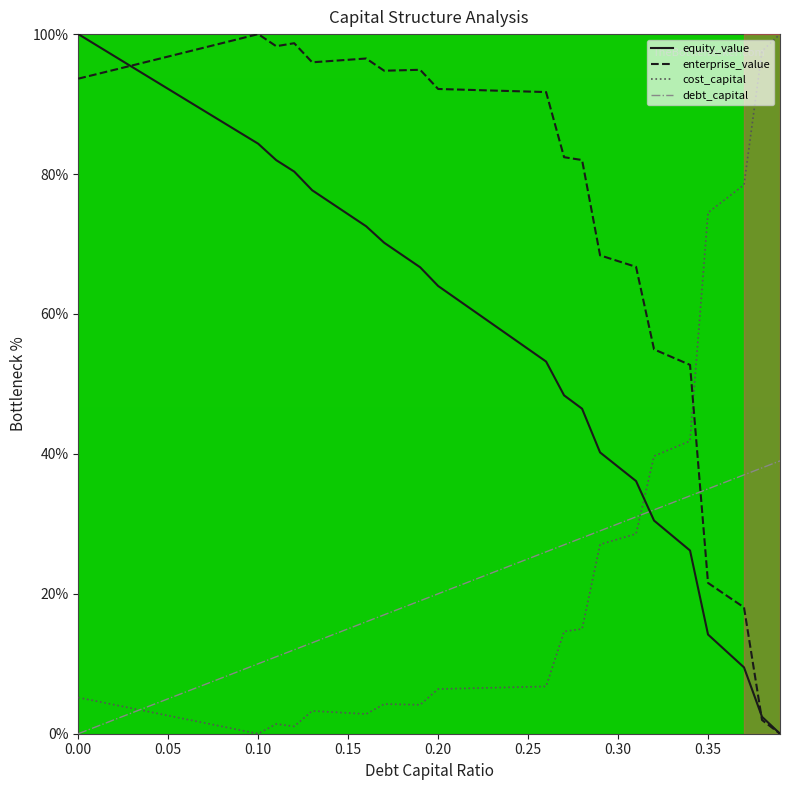

What is the maximum value for equity_value?

100.0